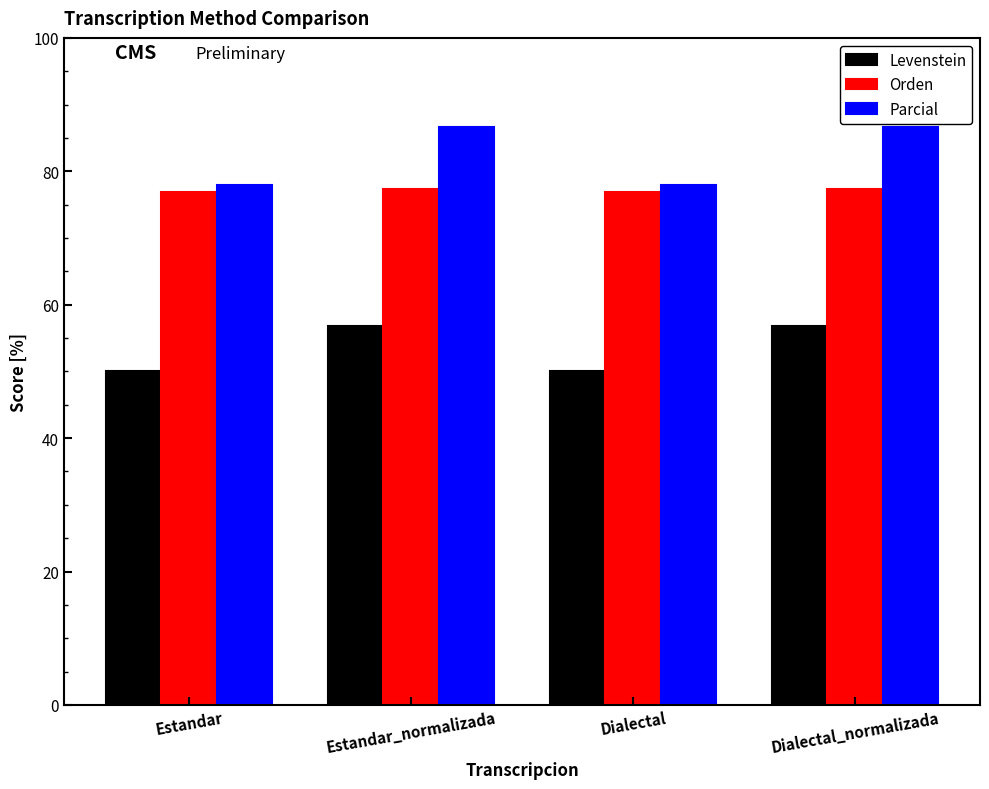

What are all the series names shown in the legend?

Levenstein, Orden, Parcial